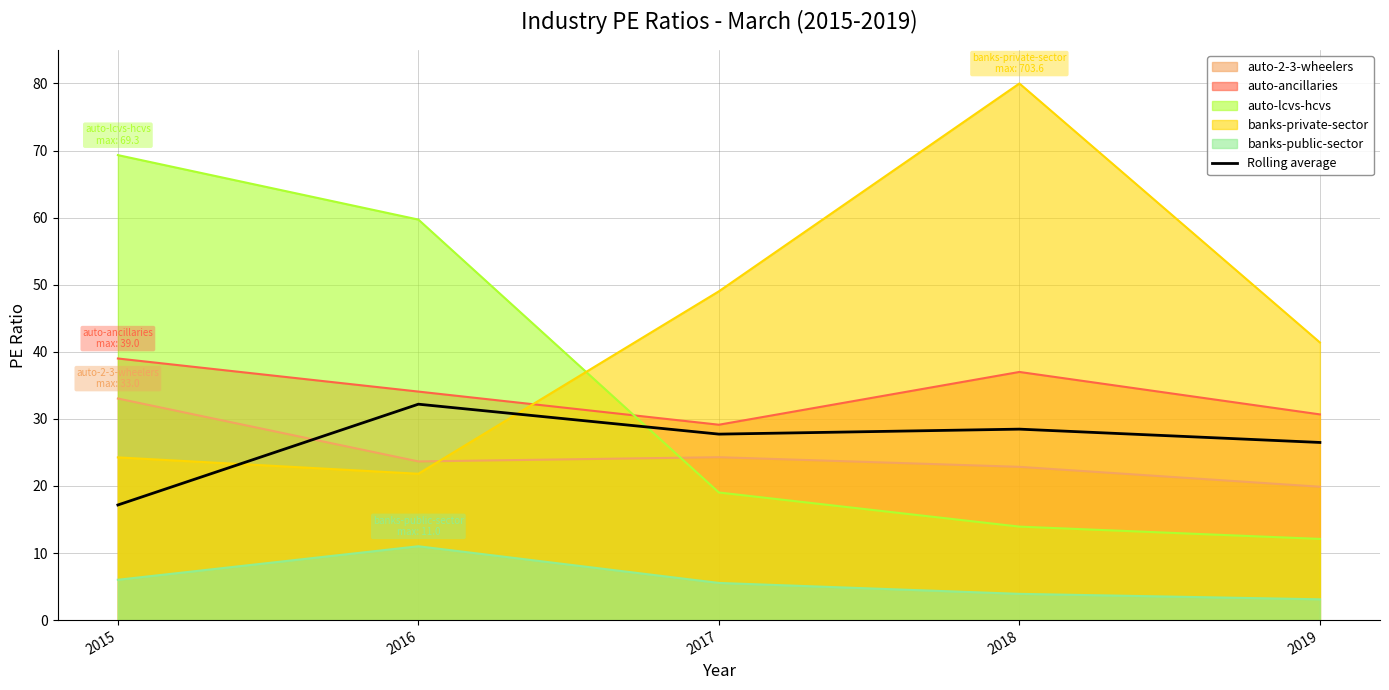

The chart shows a value of 14.5 at 2018. True or false?

False